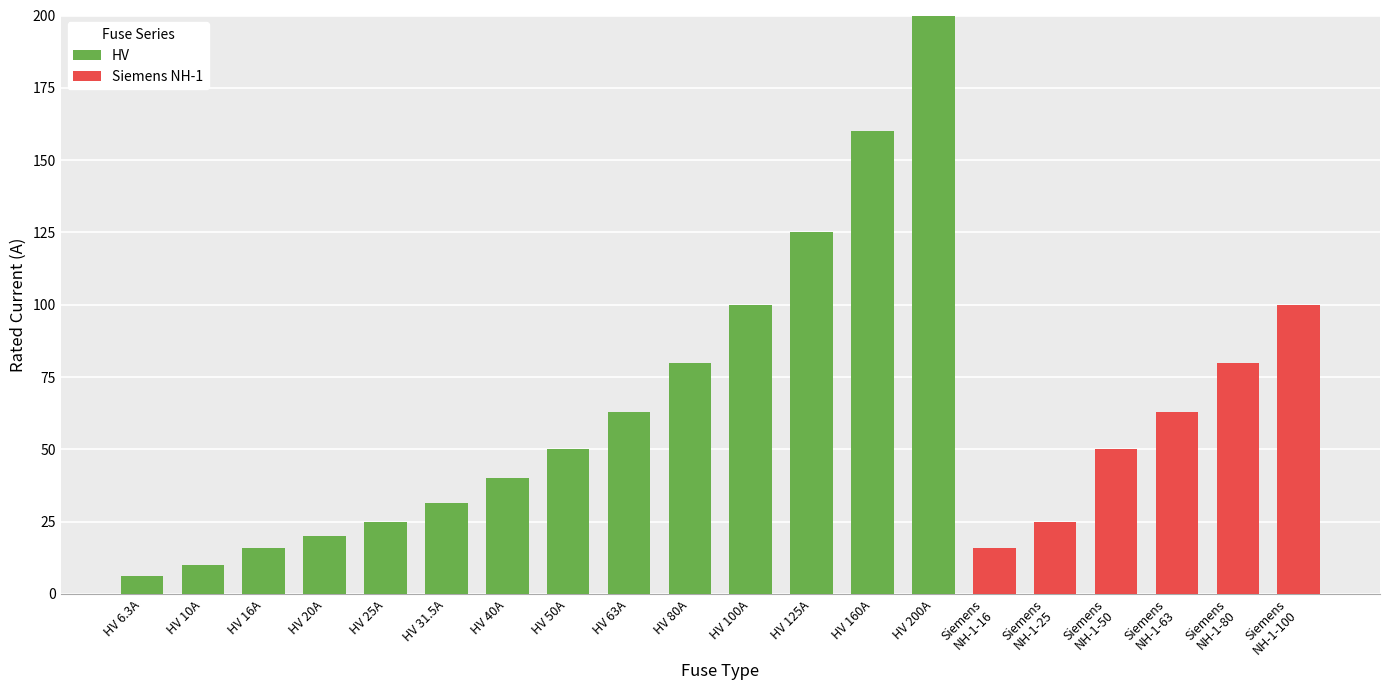

What is the sum of the HV values at HV 31.5A and HV 80A?

111.5